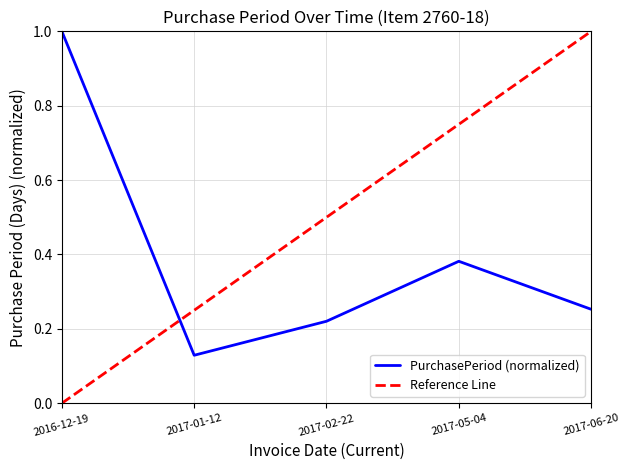

Rank the series by their average value, from highest to lowest.

Reference Line, PurchasePeriod (normalized)